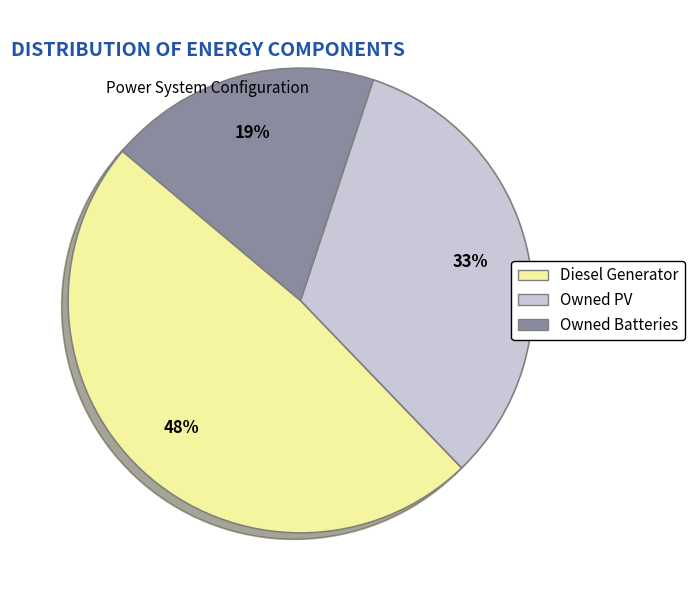

What is the ratio of the value at Diesel Generator to the value at Owned PV?

1.5